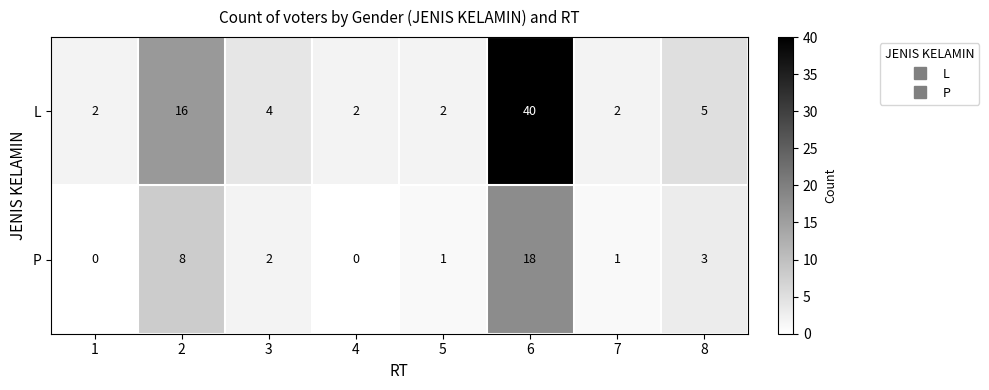

Reading left to right, extract all data points from this chart.

L: 1=2	2=16	3=4	4=2	5=2	6=40	7=2	8=5
P: 1=0	2=8	3=2	4=0	5=1	6=18	7=1	8=3